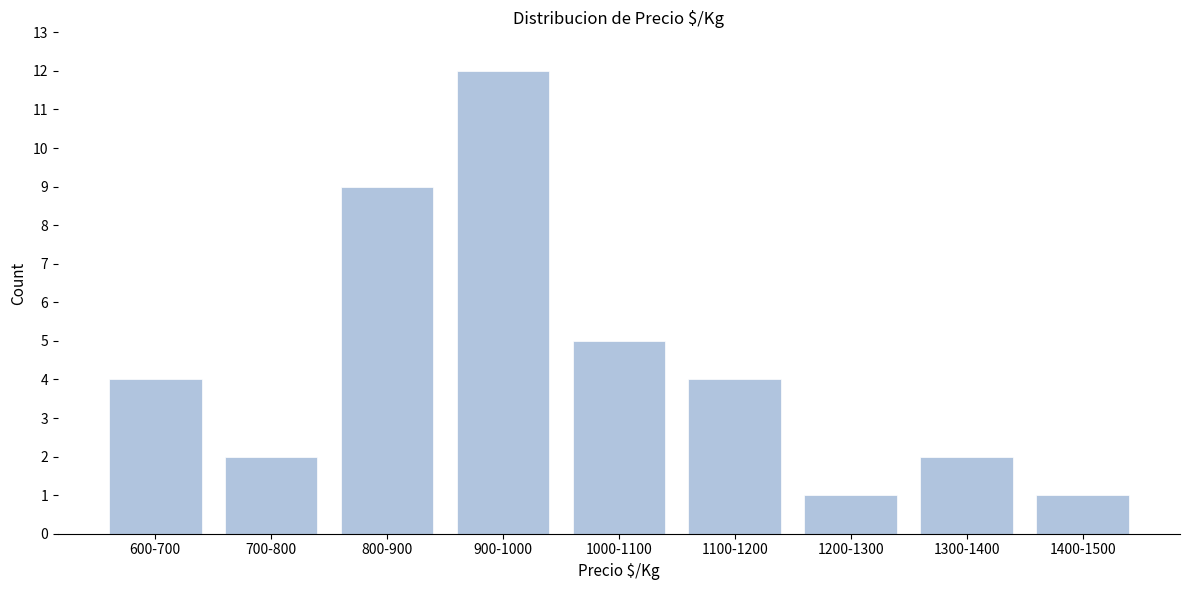

Reading right to left, what are all the values shown in this chart?

1400-1500=1	1300-1400=2	1200-1300=1	1100-1200=4	1000-1100=5	900-1000=12	800-900=9	700-800=2	600-700=4